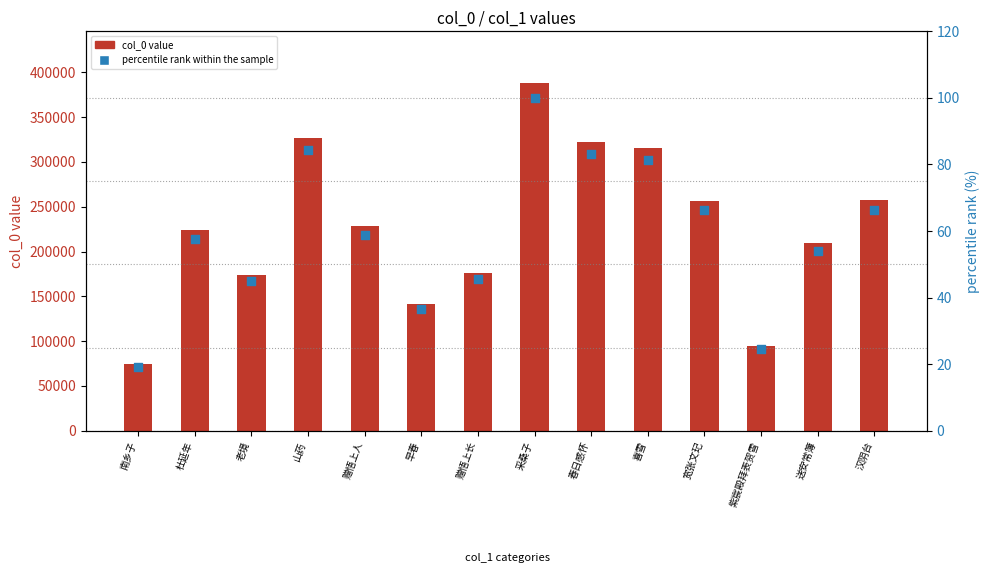

Is the value of percentile rank within the sample at 早春 greater than the value of col_0 value at 宽张文玘?

No